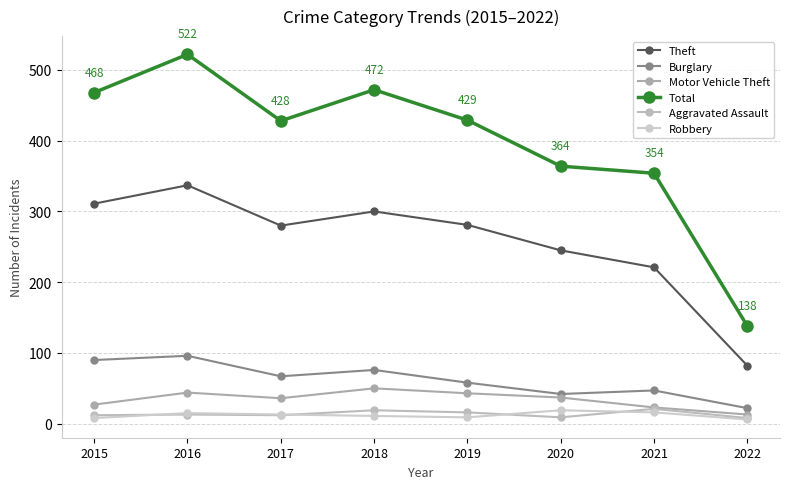

At which category does the chart reach its minimum across all series?

2022